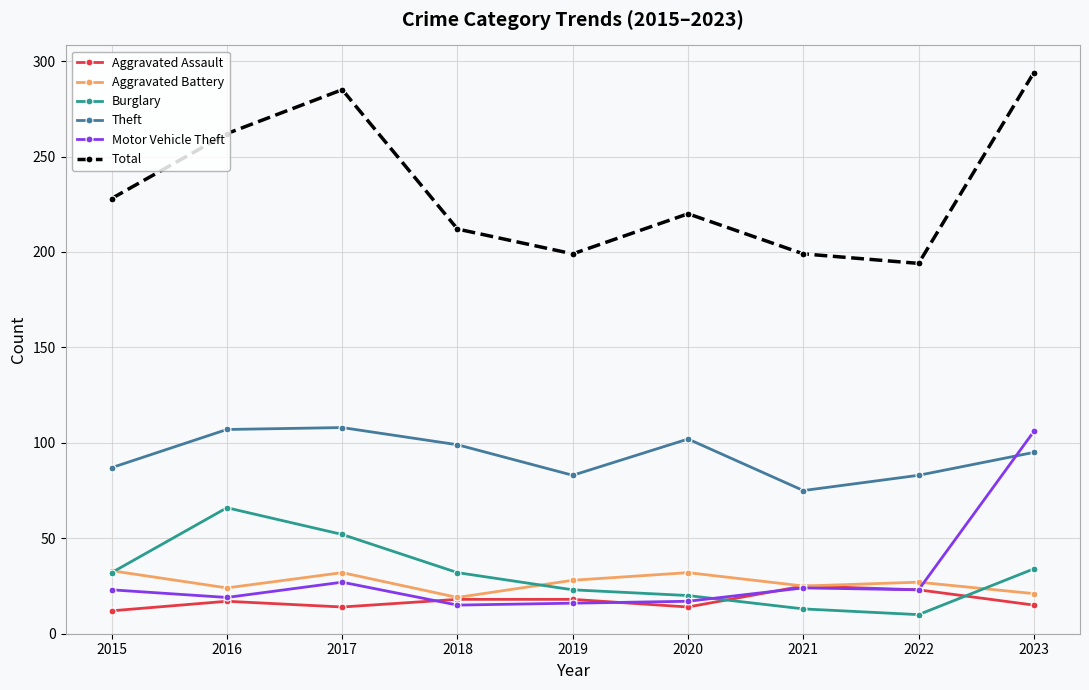

What is the difference between the maximum and minimum values in the Aggravated Battery series?

14